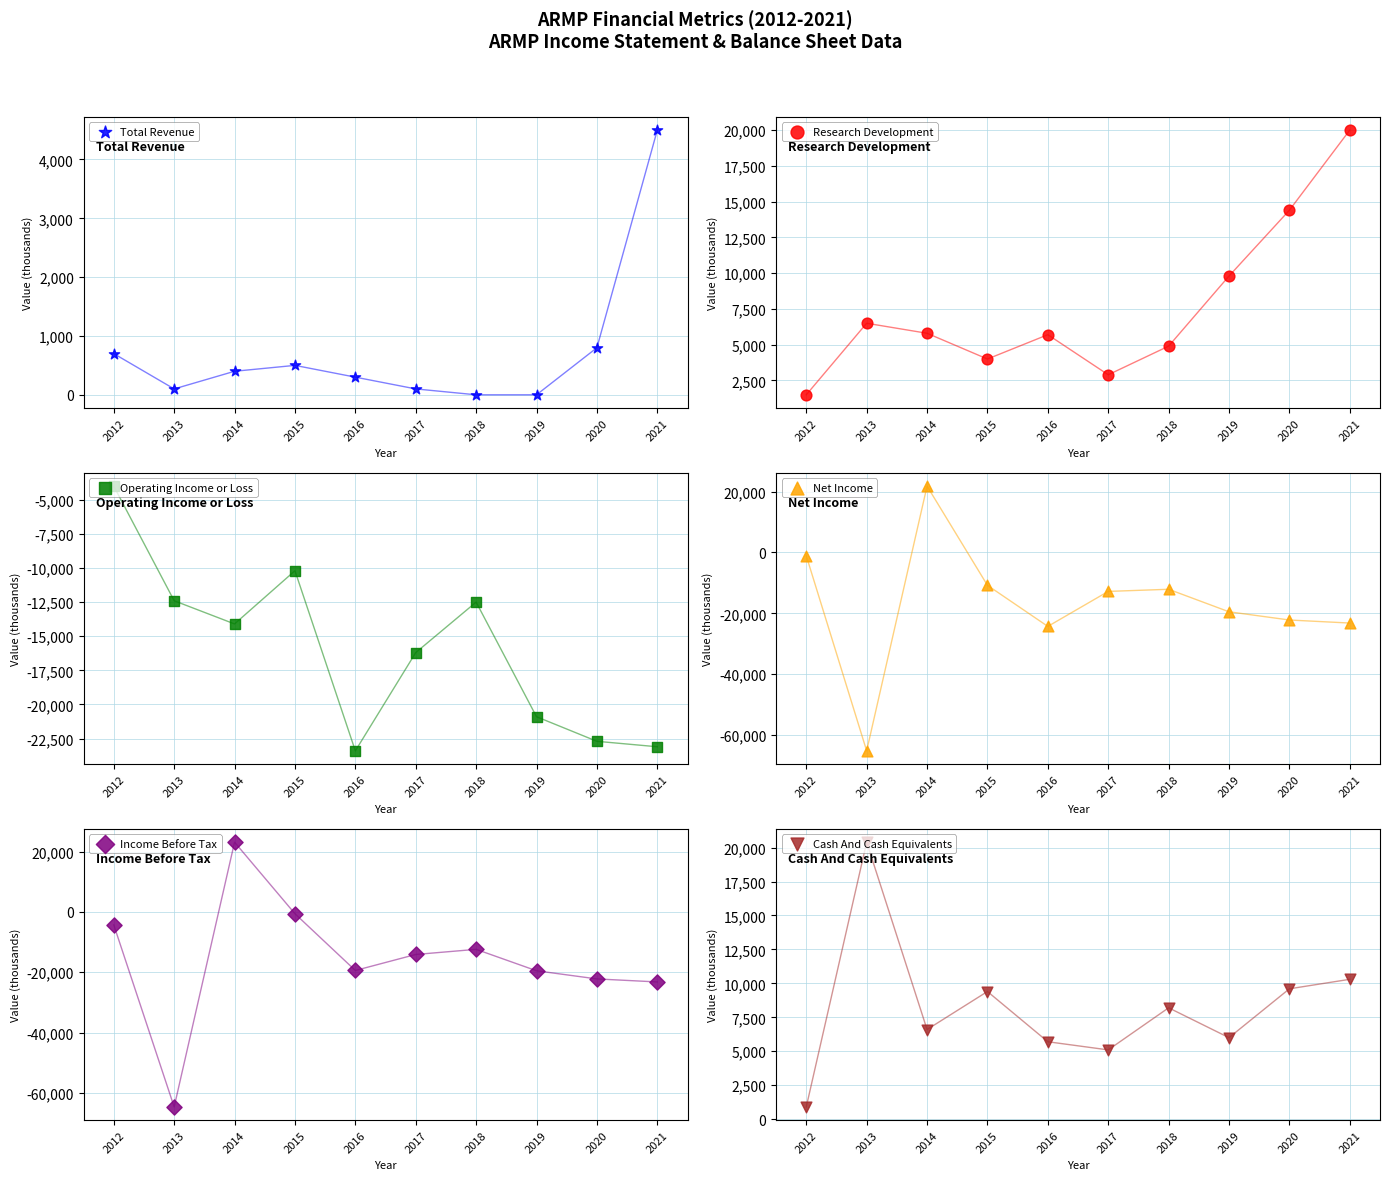

Which series reaches the minimum Y coordinate?

Net Income